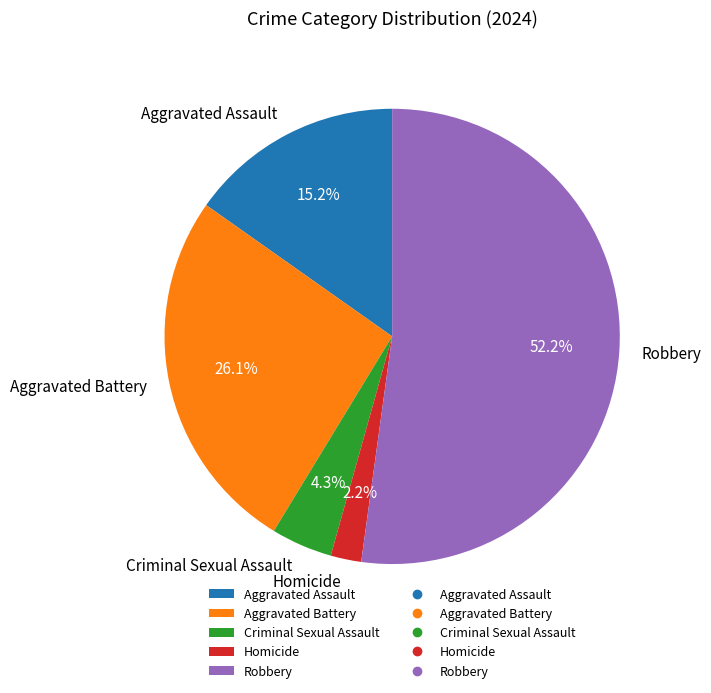

What is the smallest slice in the pie chart?

Homicide